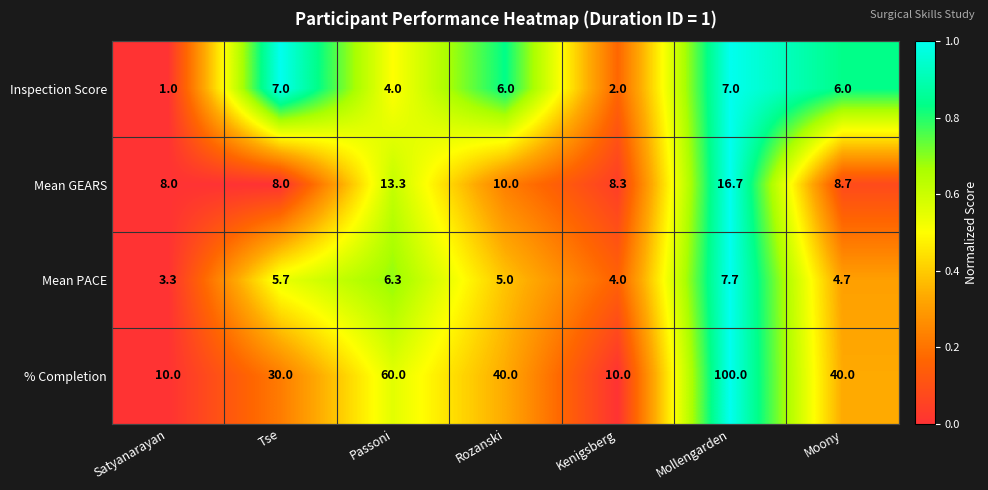

What is the difference between the highest and lowest values at Tse?

24.3